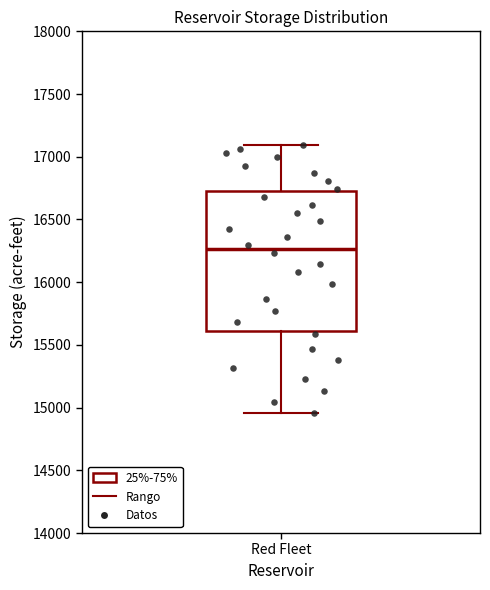

Read this box plot against the y-axis: the position of the median line, the range covered by the box, and the ends of both whiskers. The values are not printed on the chart, so give them approximately, as read against the axis.

median 16250, box 15600 to 16700, whiskers 14950 to 17100